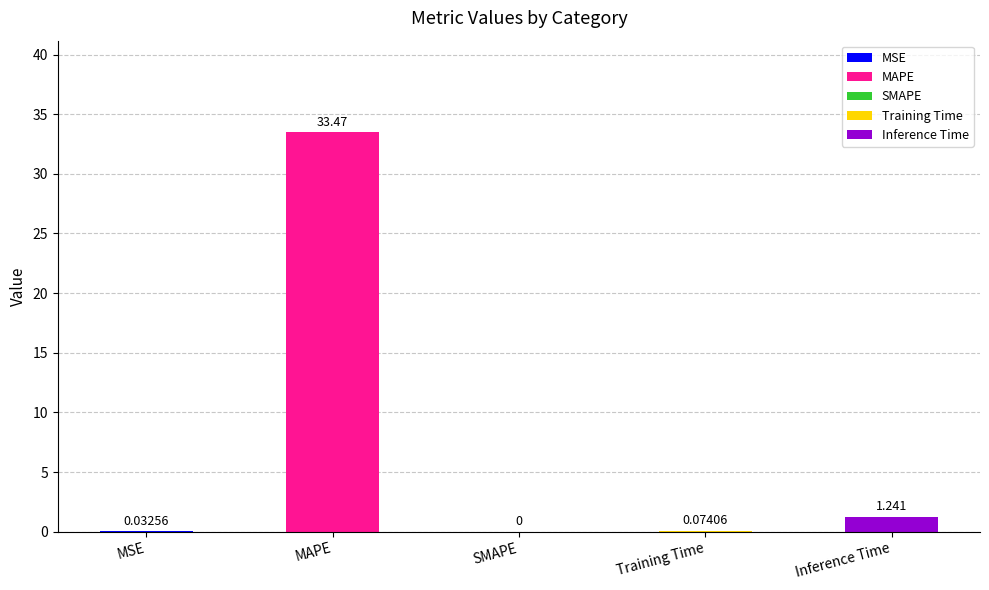

Count the number of categories in the chart.

5